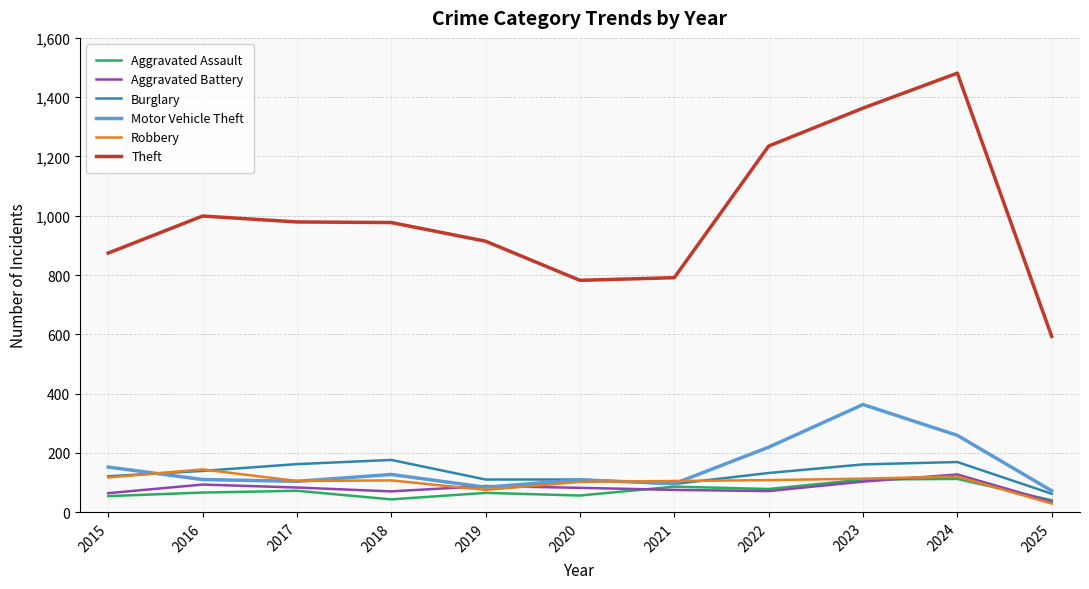

What is the difference between the Robbery values at 2023 and 2022?

5